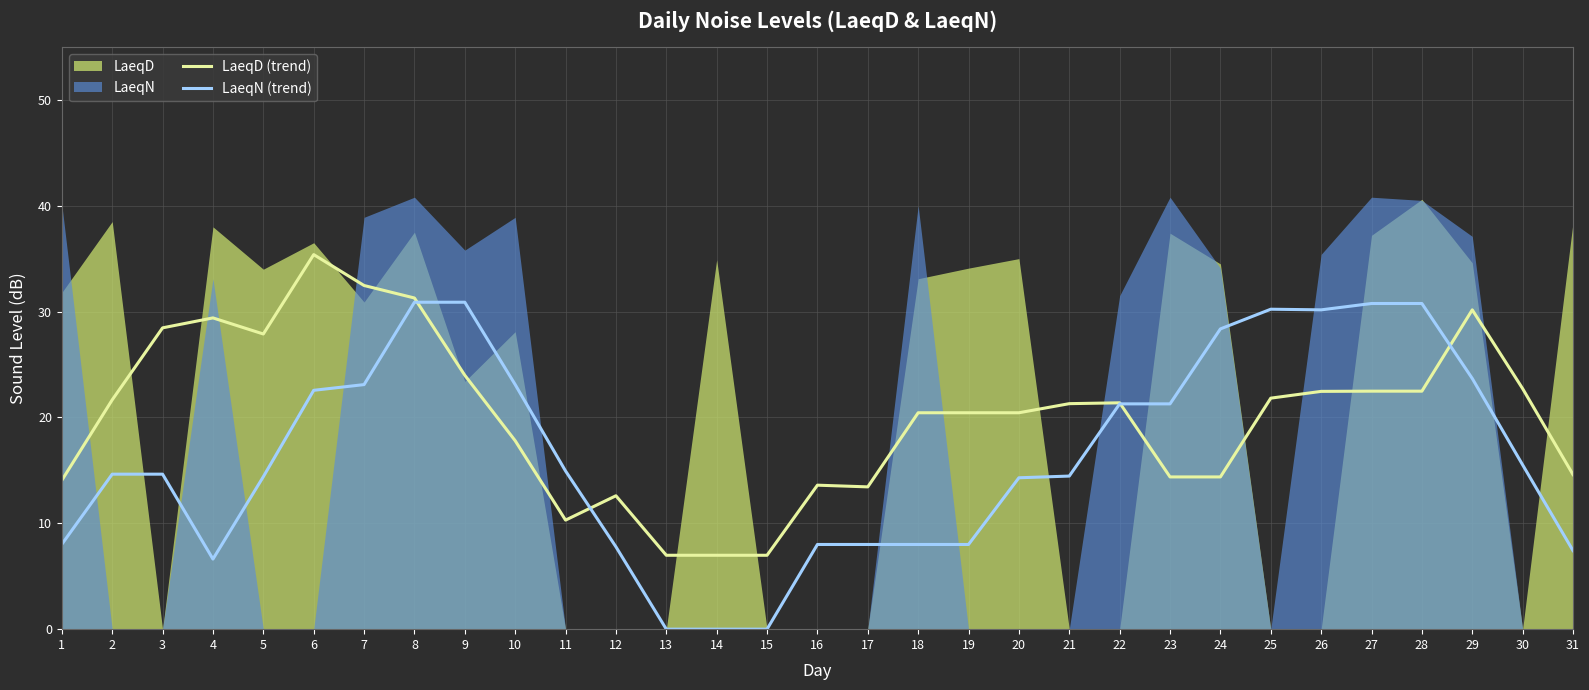

How many values in the LaeqD (trend) series exceed 21?

16